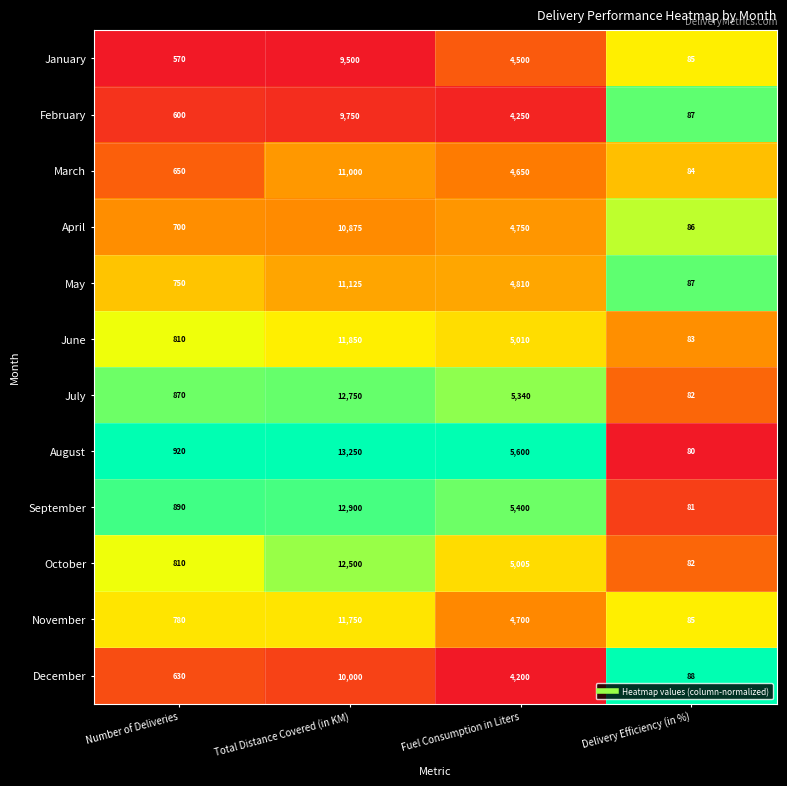

What is the approximate value of March at Number of Deliveries?

650